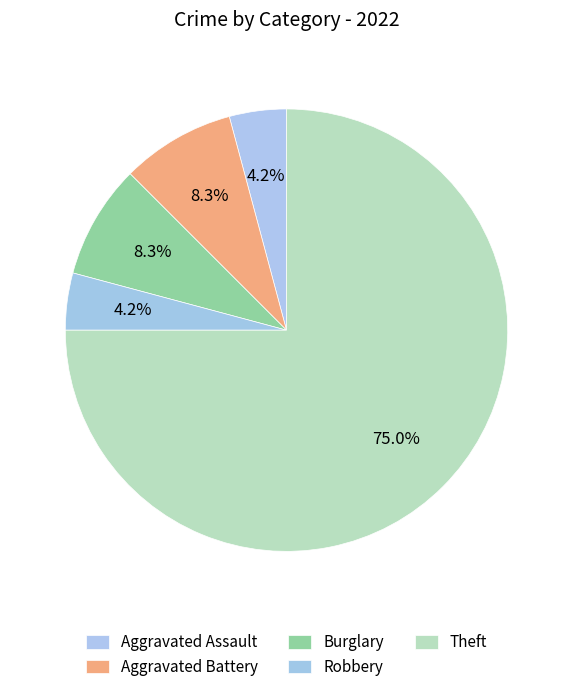

Which category has the smallest portion of the pie?

Aggravated Assault